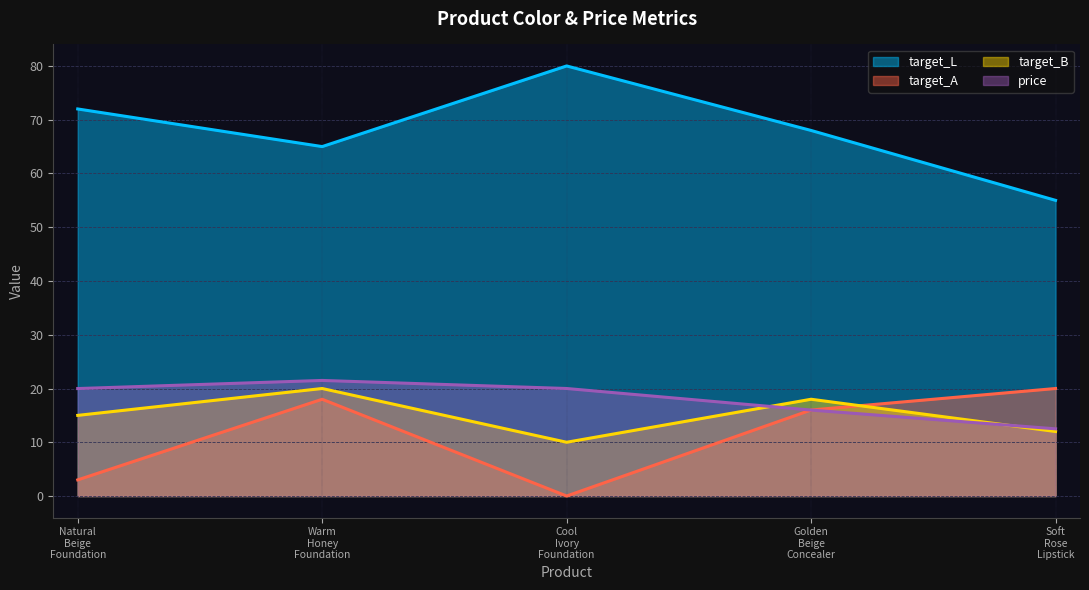

Which label corresponds to the smallest value in the chart?

Cool
Ivory
Foundation